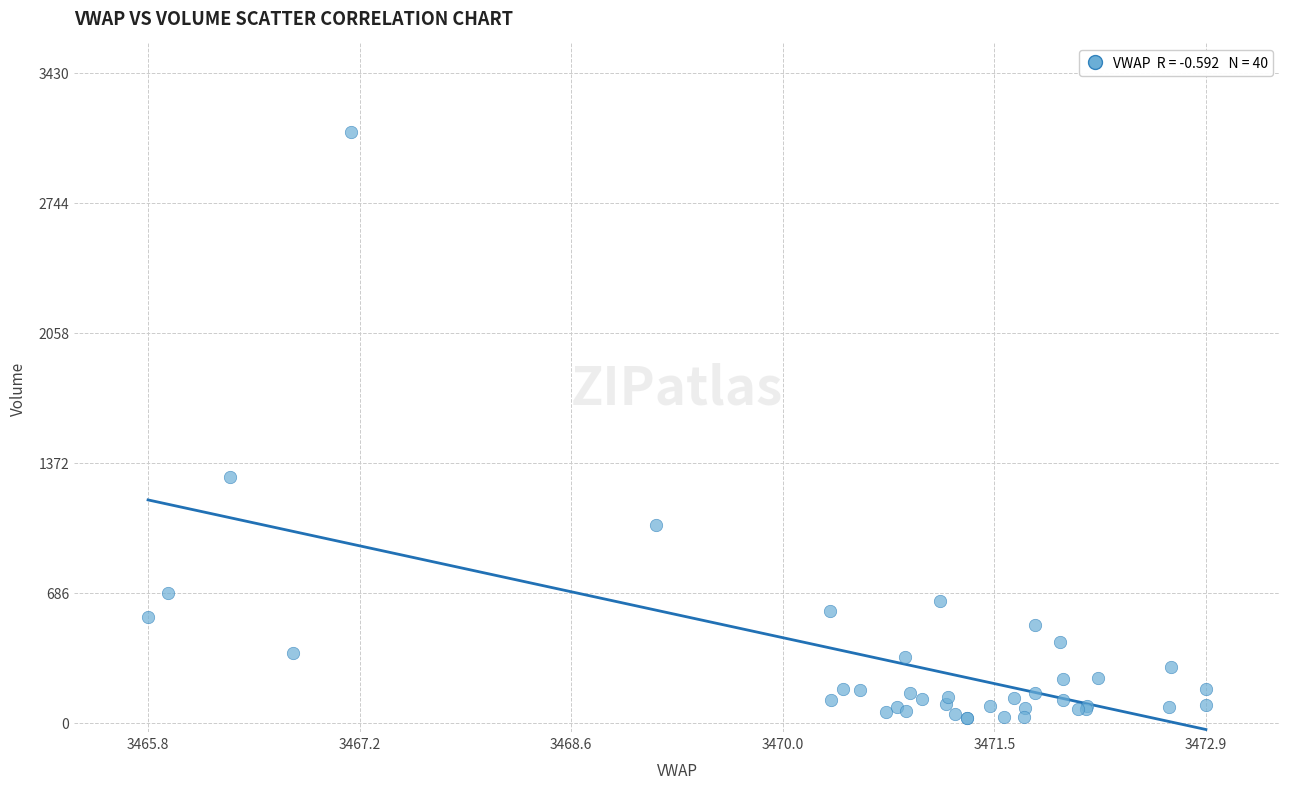

What Y value in the scatter plot is closest to 1572?

1296